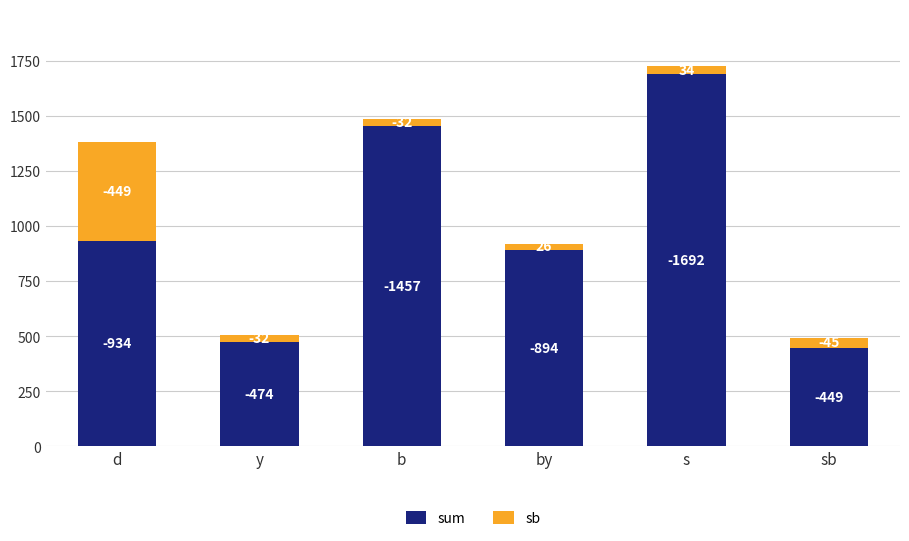

What is the difference between the maximum and minimum values in the sb series?

423